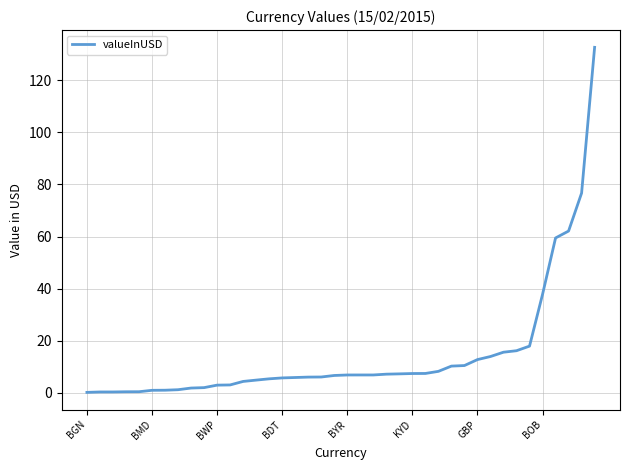

What is the greatest value displayed?

132.7